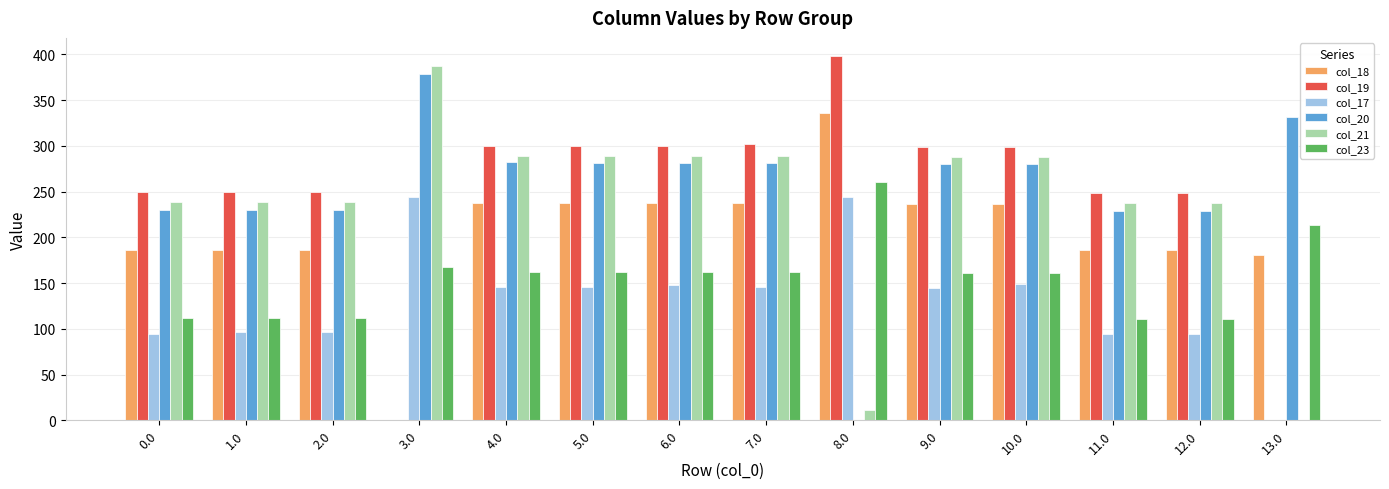

Is it true that col_20 equals 471.9 at 6.0?

False